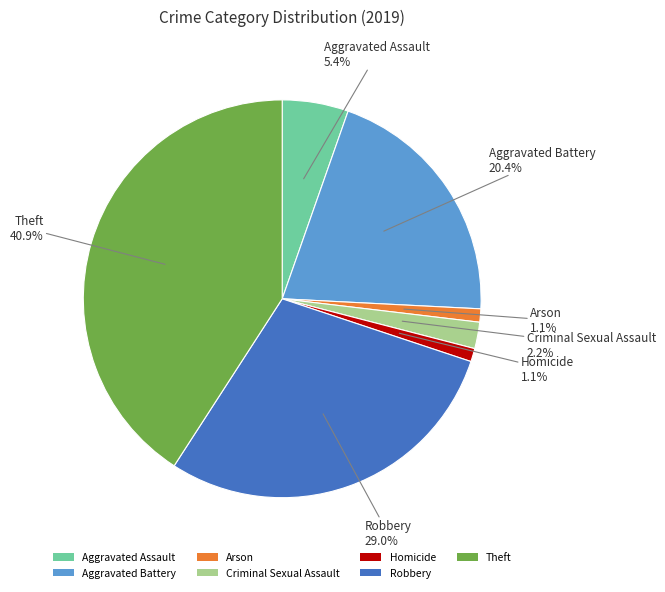

Does Criminal Sexual Assault account for over 50% of the chart?

No